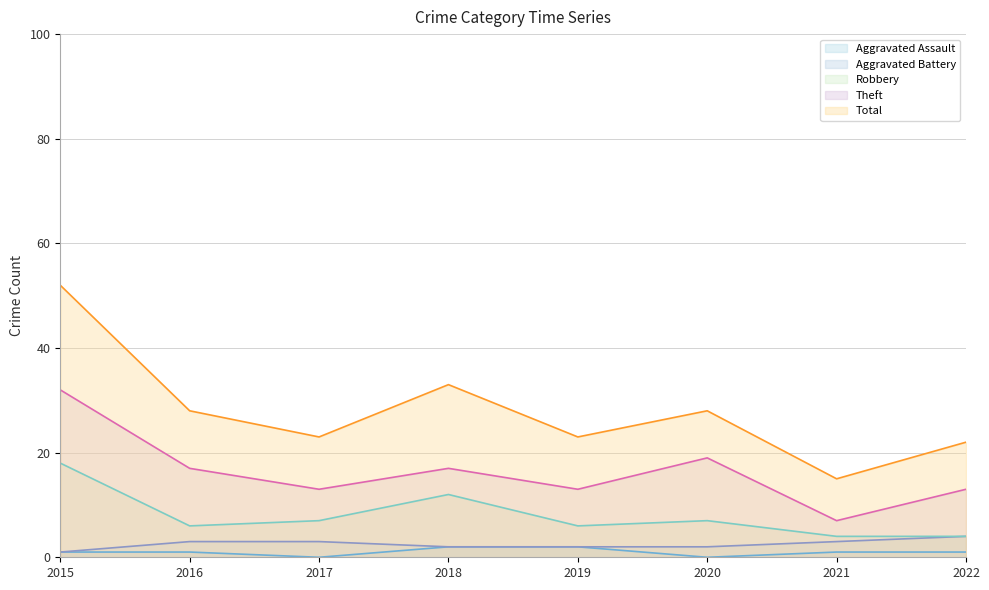

How many lines are shown in the chart?

5